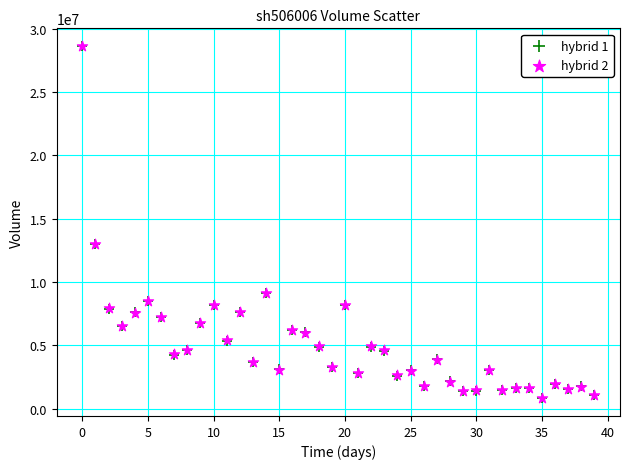

What are all the series names shown in the legend?

hybrid 1, hybrid 2